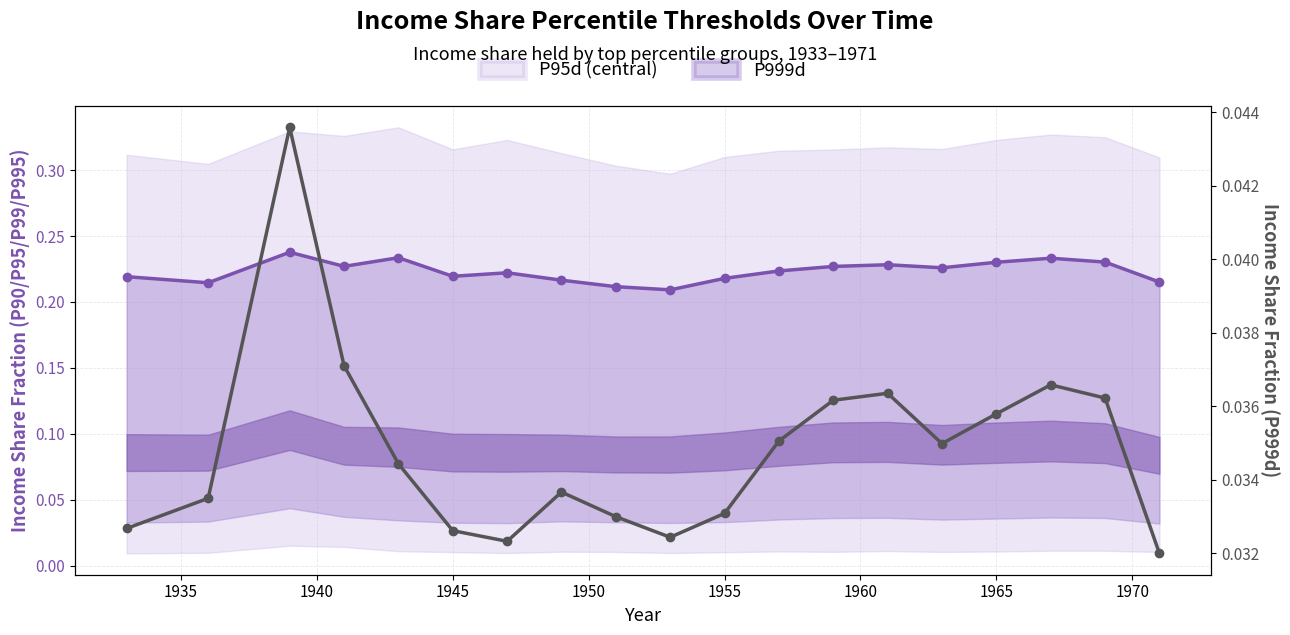

True or false: P999d has a value of 0.0 at 13.

False